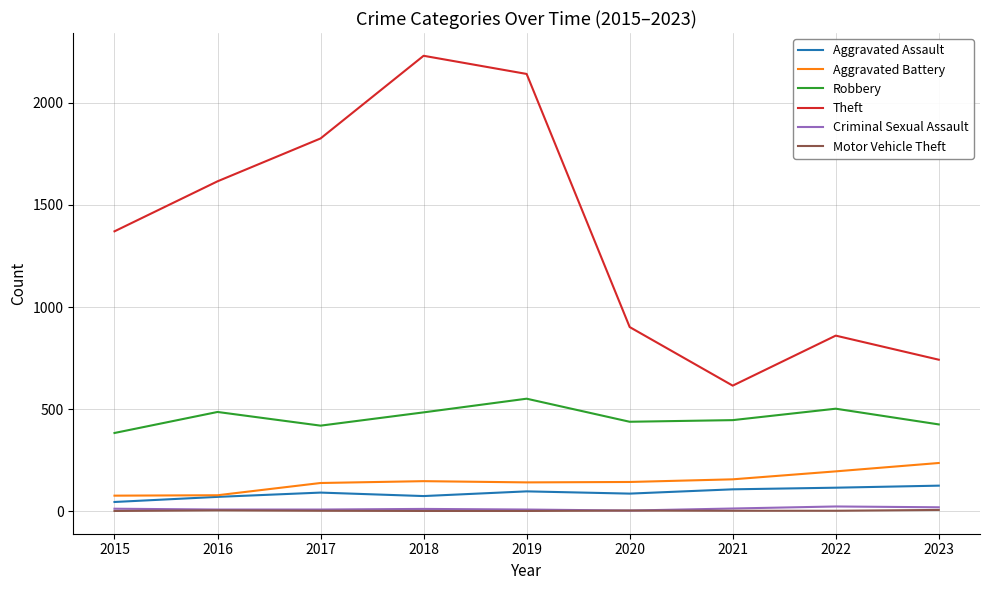

What is the greatest value displayed?

2231